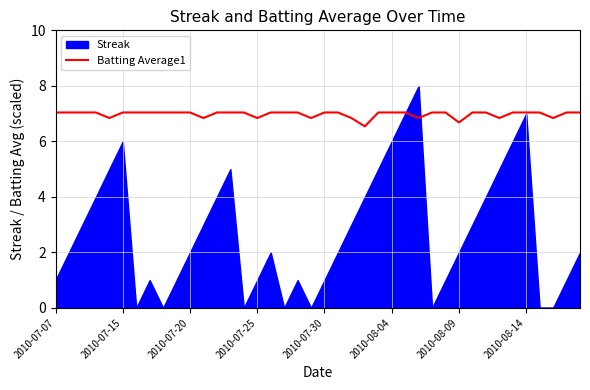

The Batting Average1 series shows 6.8 at 2010-07-25. True or false?

True